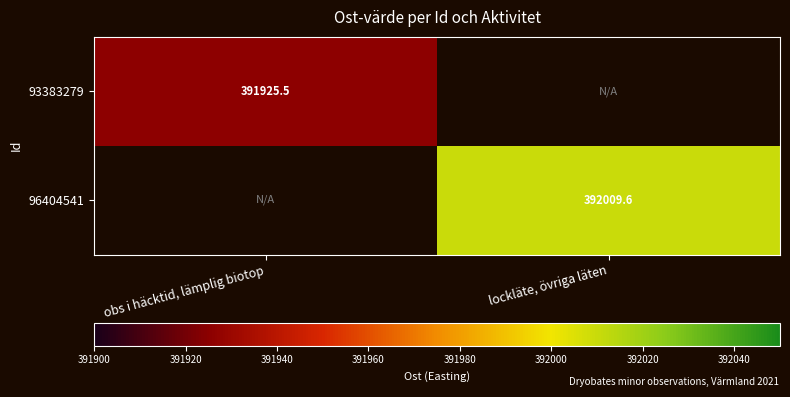

At which label does 93383279 reach its peak?

obs i häcktid, lämplig biotop